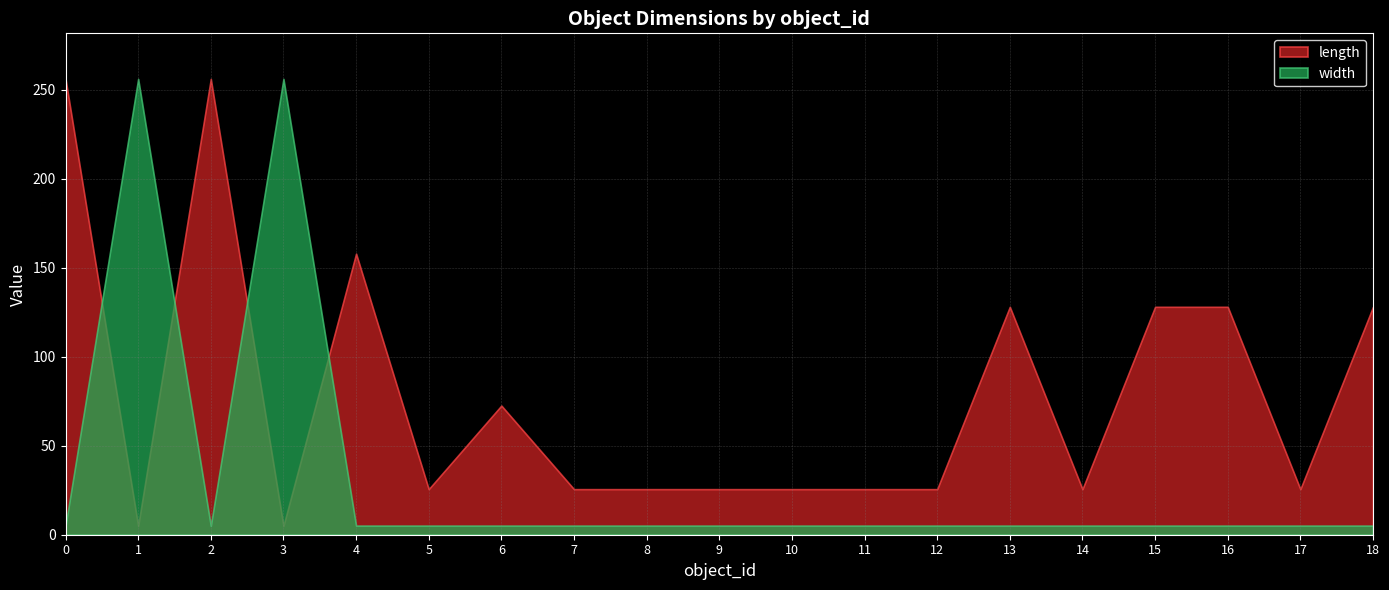

Does the chart display data point markers on the line(s)?

No